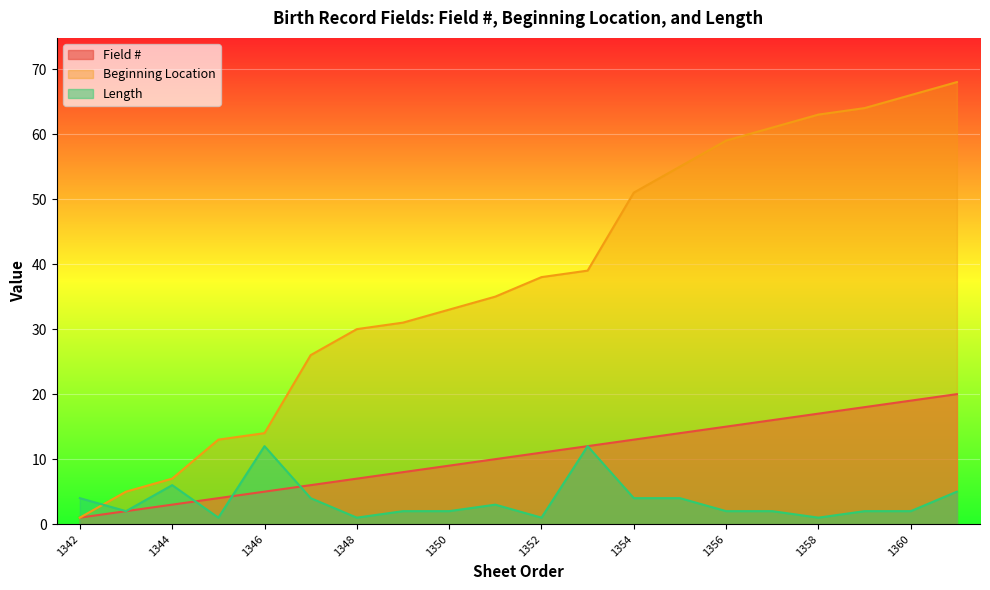

How many distinct data groups are displayed?

3